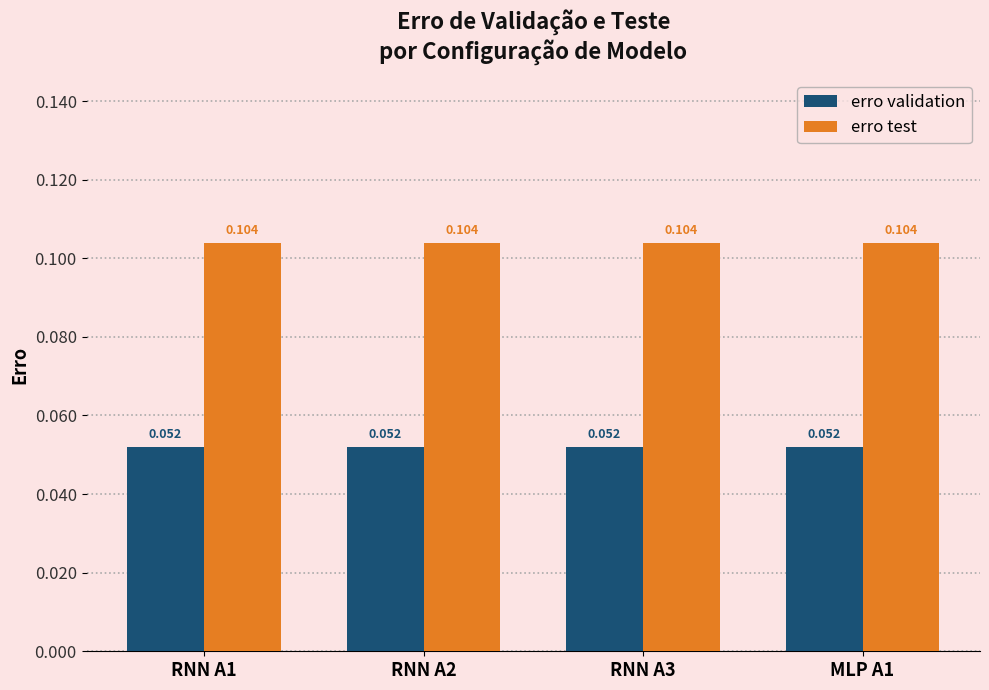

What are all the series names shown in the legend?

erro validation, erro test